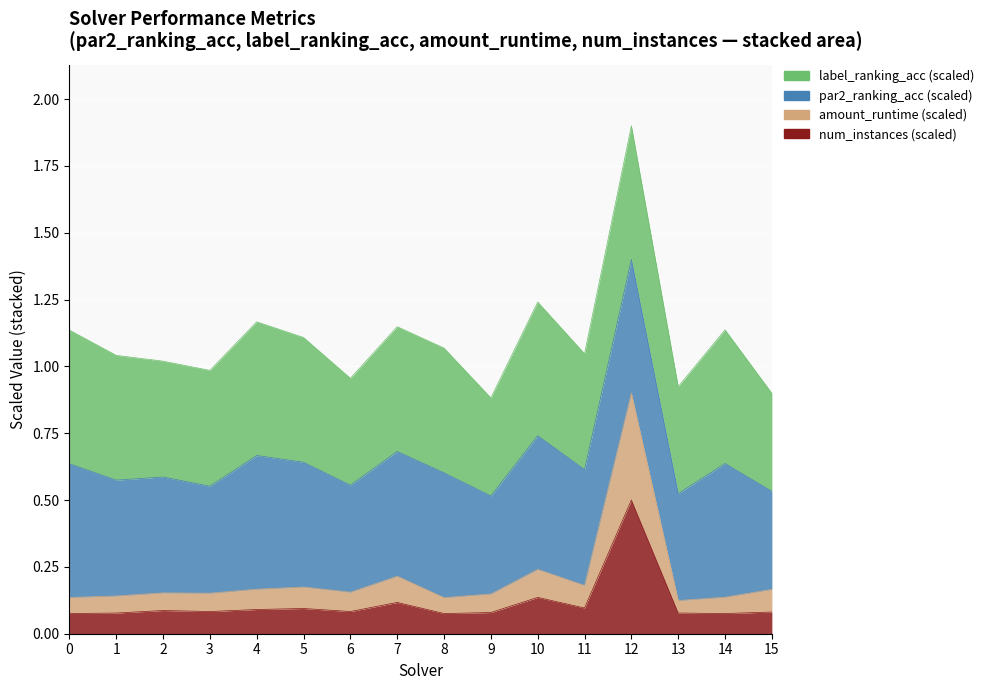

What is the value of the num_instances point at the 10th from the left?

0.1